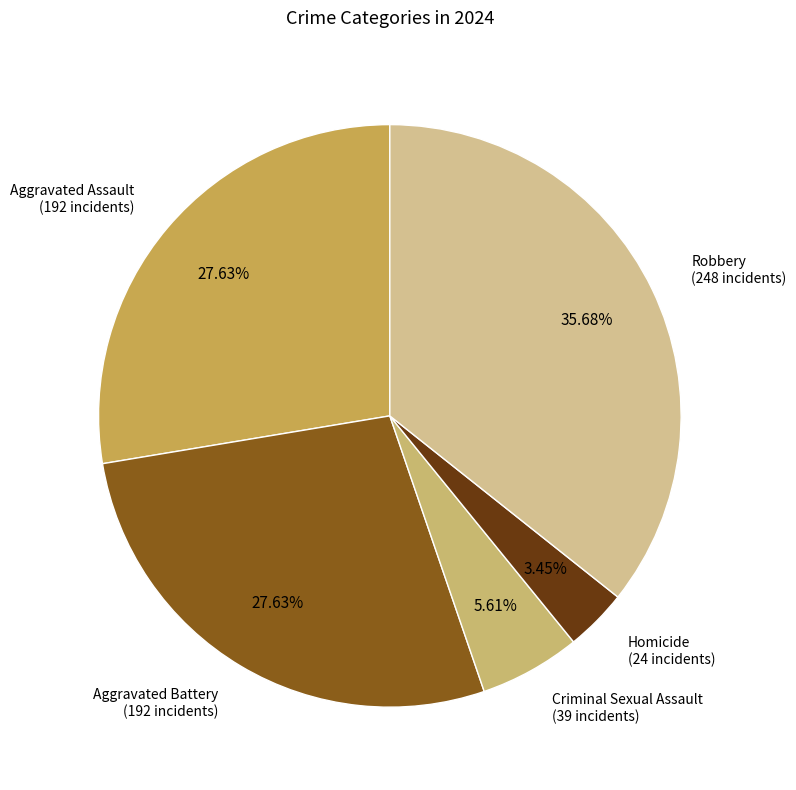

Count the number of slices in the pie.

5